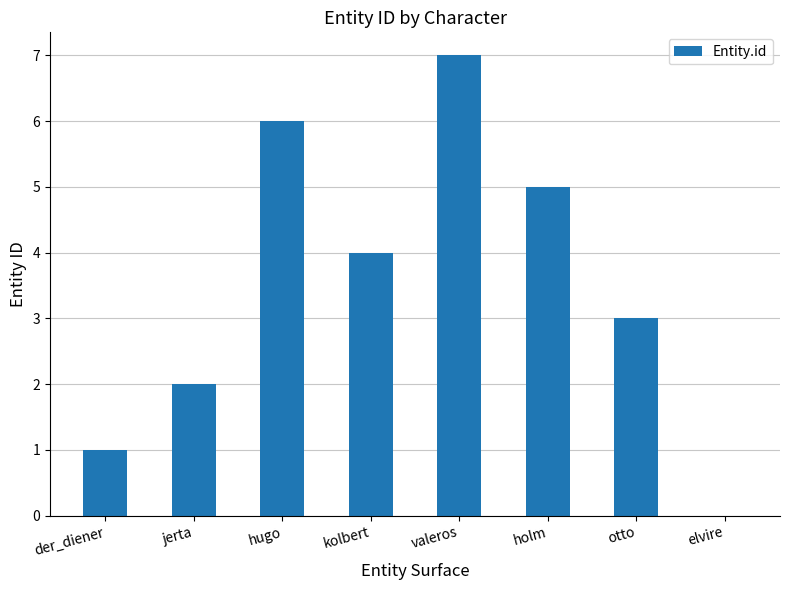

Read the value at otto.

3